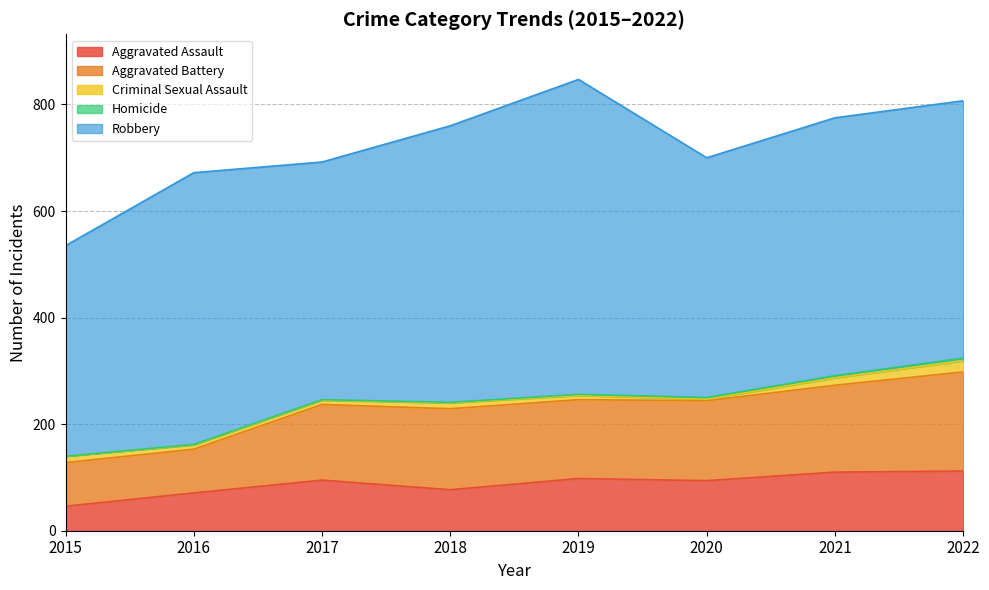

How many interior local valleys does the Criminal Sexual Assault series have?

1